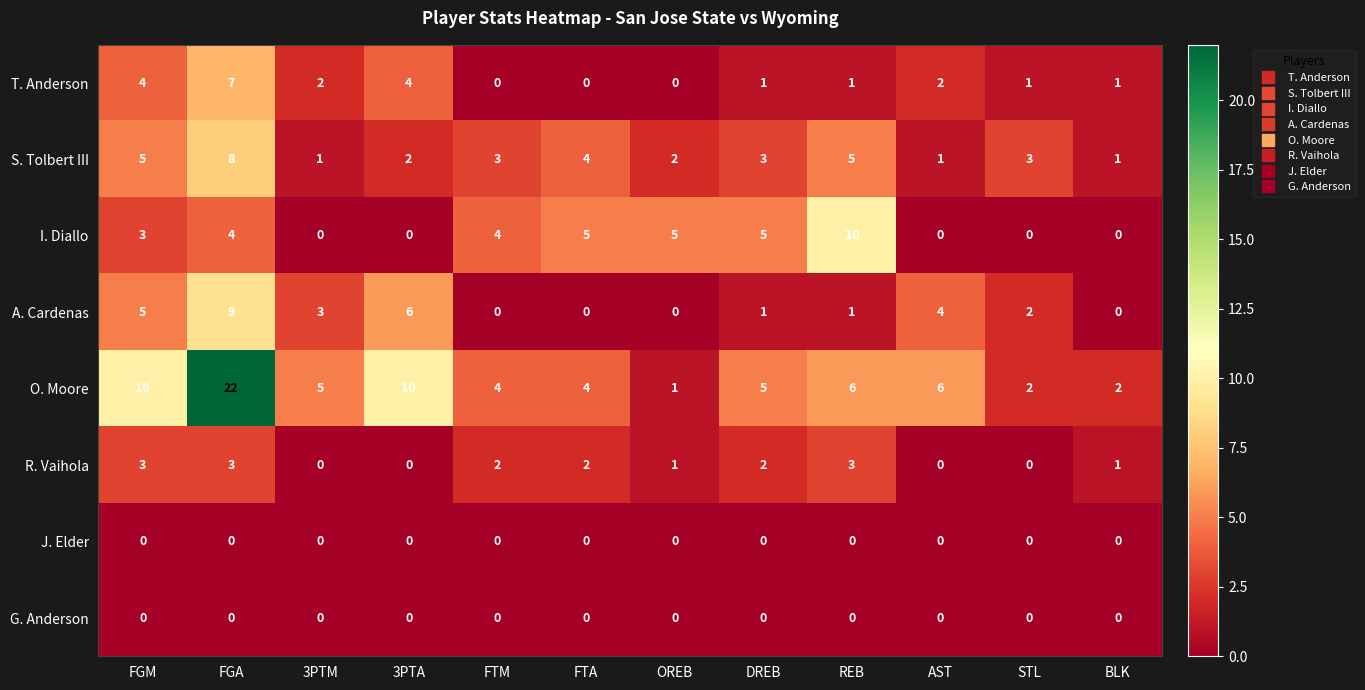

What is the difference between the highest and lowest values at DREB?

5